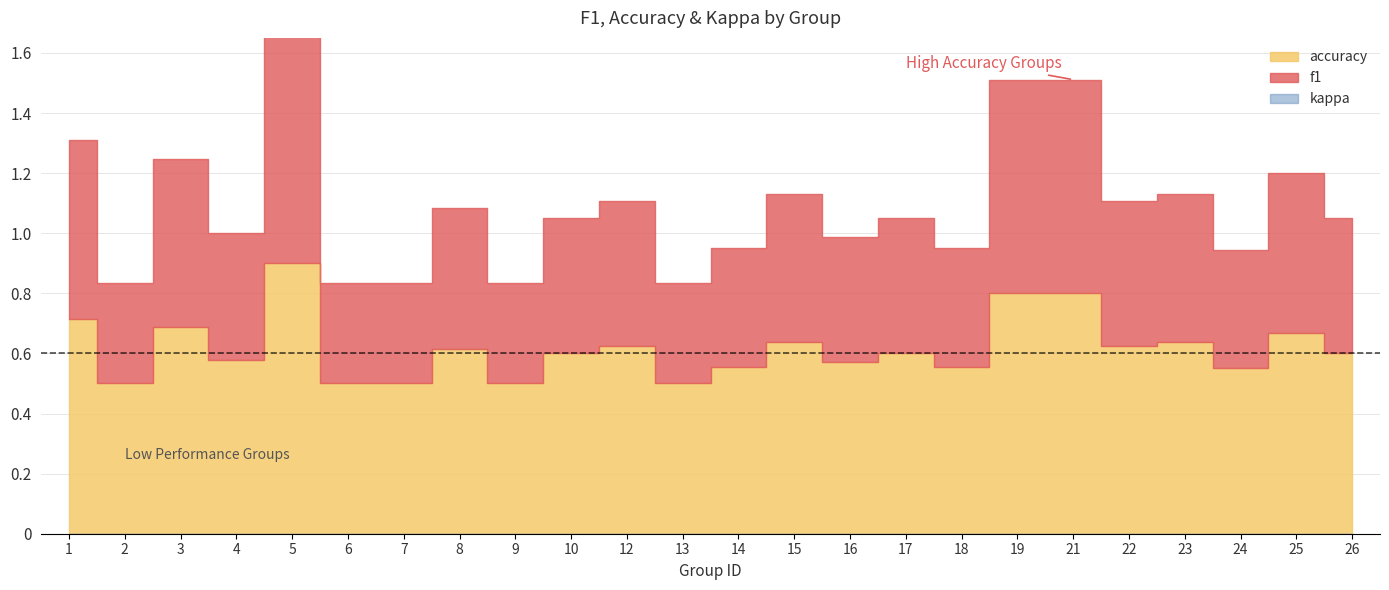

Which label corresponds to the largest value in the chart?

5